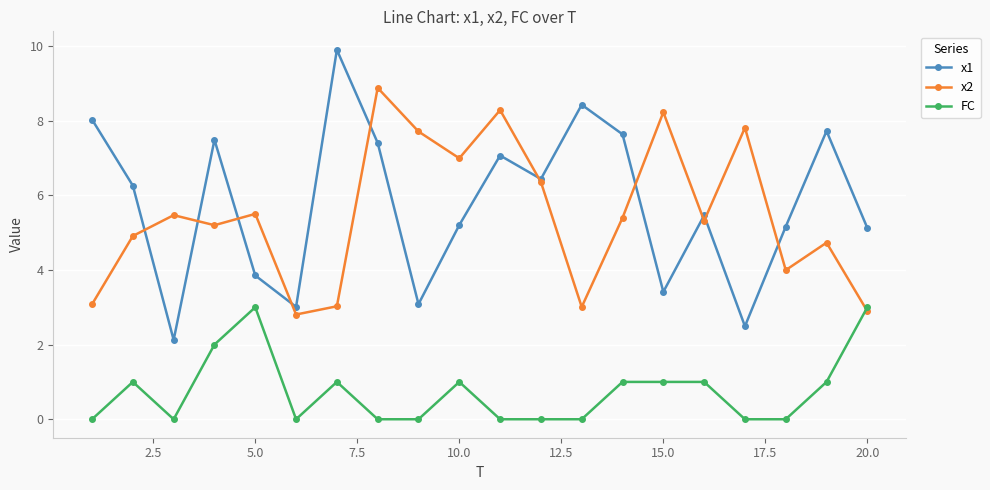

Rank the series by their maximum value, from highest to lowest.

x1, x2, FC